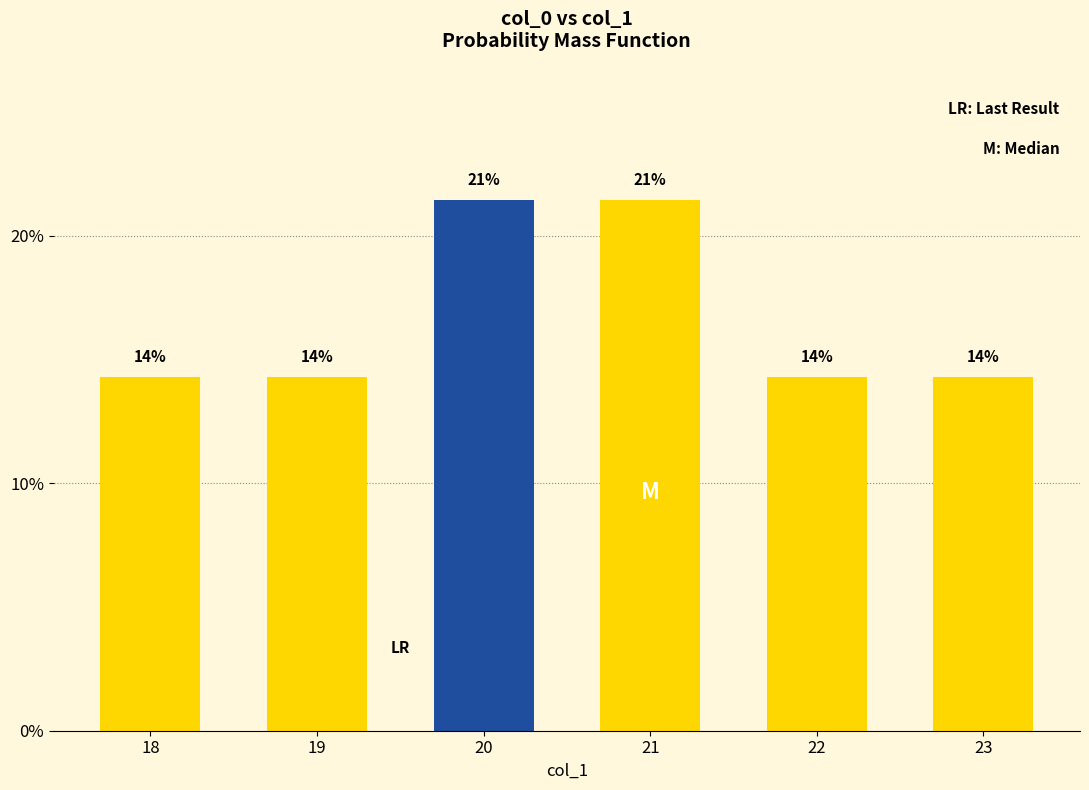

Which category has the lowest value across all series?

18